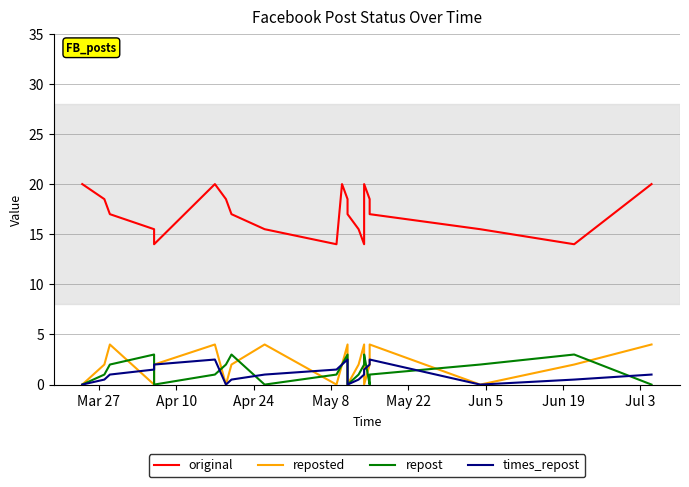

True or false: reposted and original intersect in this chart.

False